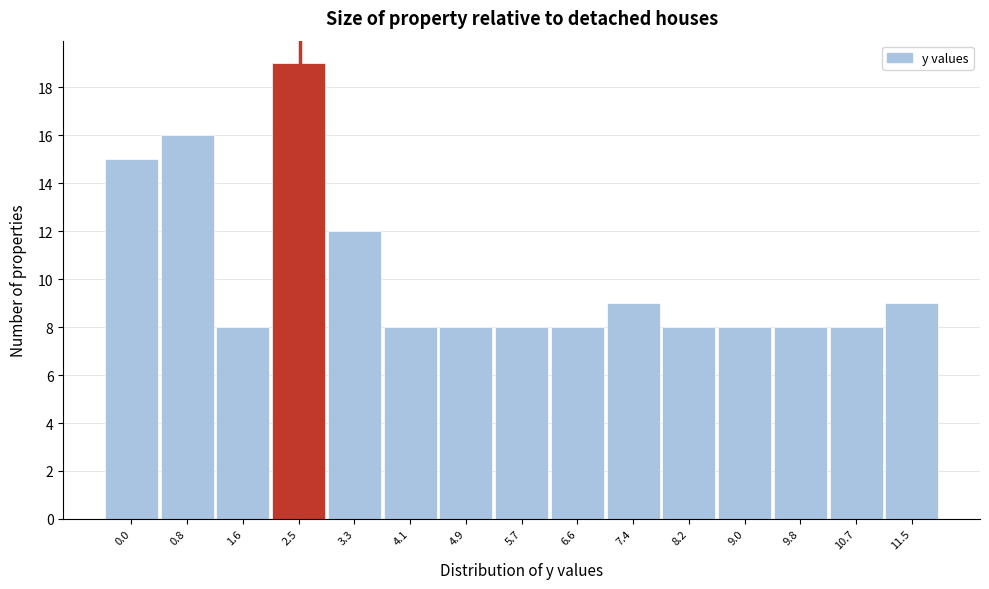

Reading left to right, transcribe all the data shown in this chart.

0.0=15	0.8=16	1.6=8	2.5=19	3.3=12	4.1=8	4.9=8	5.7=8	6.6=8	7.4=9	8.2=8	9.0=8	9.8=8	10.7=8	11.5=9